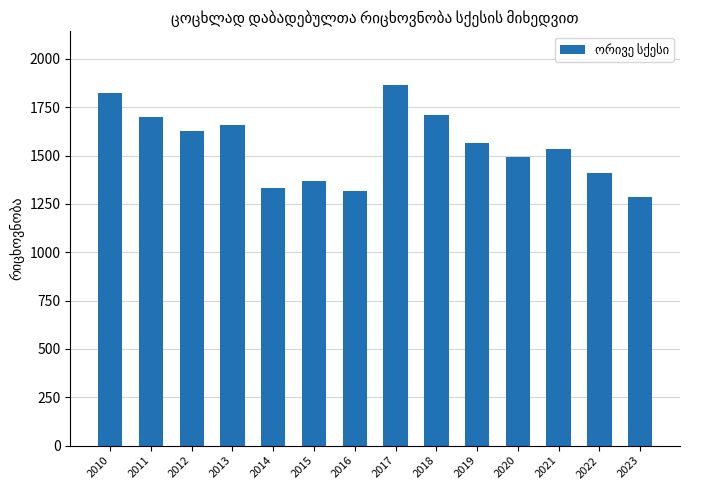

What is the greatest value displayed?

1863